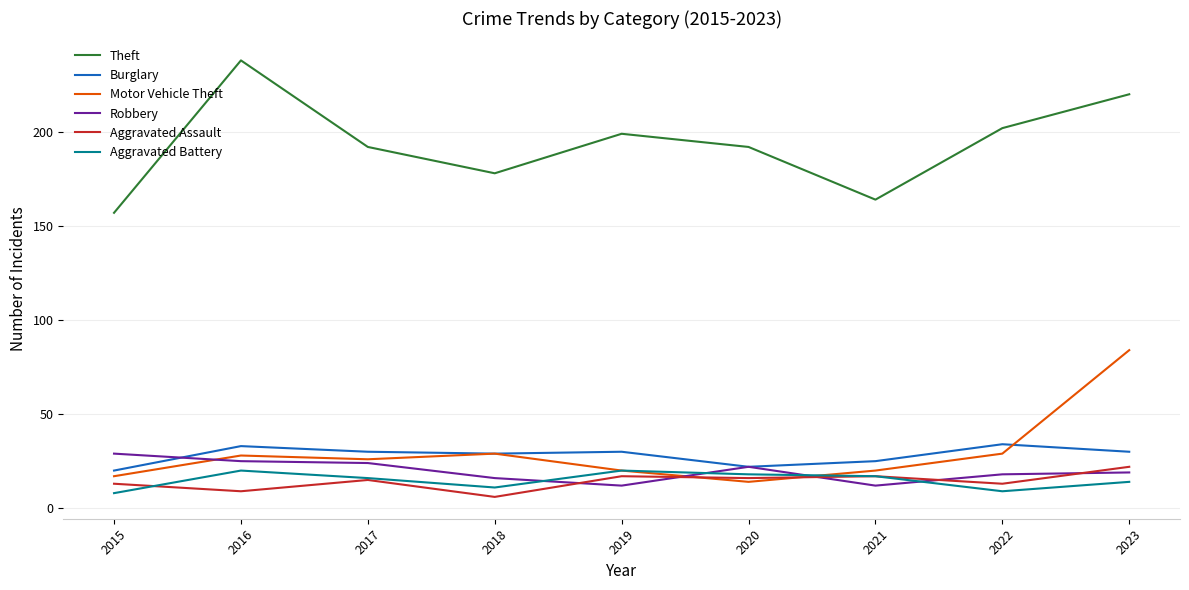

Which series ends up on top after the final intersection of Motor Vehicle Theft and Aggravated Battery?

Motor Vehicle Theft